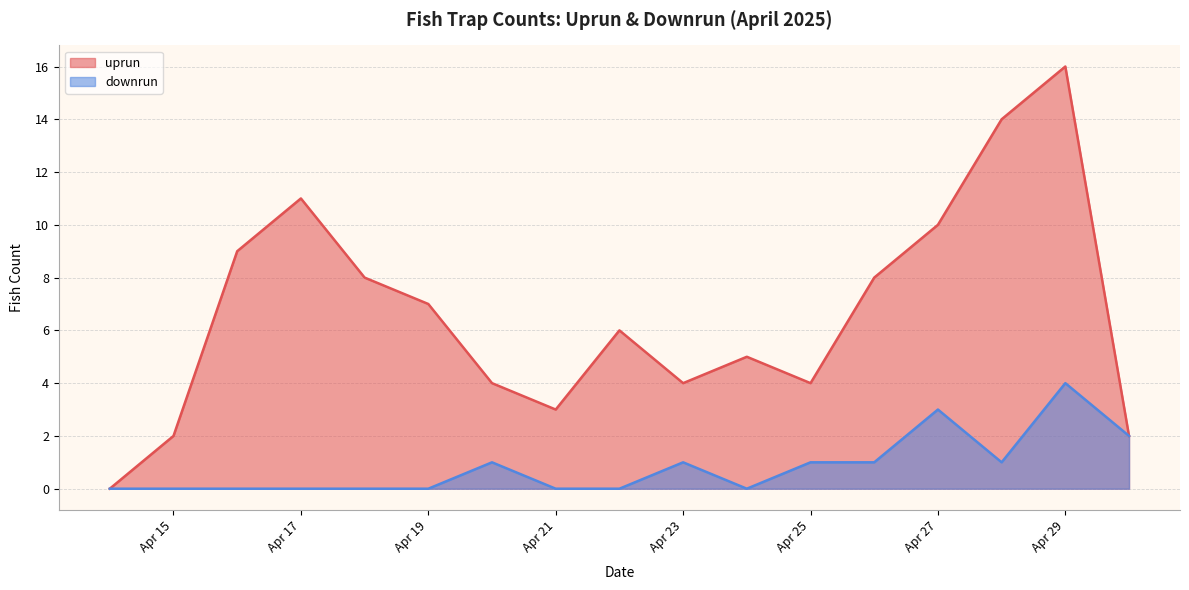

Between 2025-04-24 and 2025-04-25, which series saw the biggest shift?

uprun